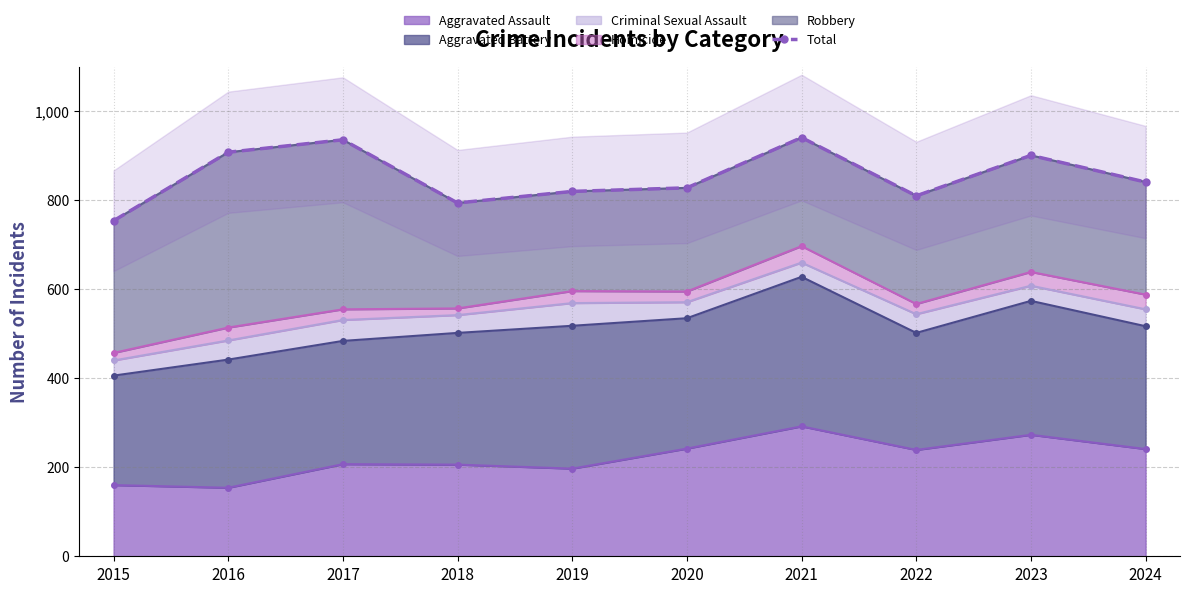

Is it true that the value at 2018 is 433?

False